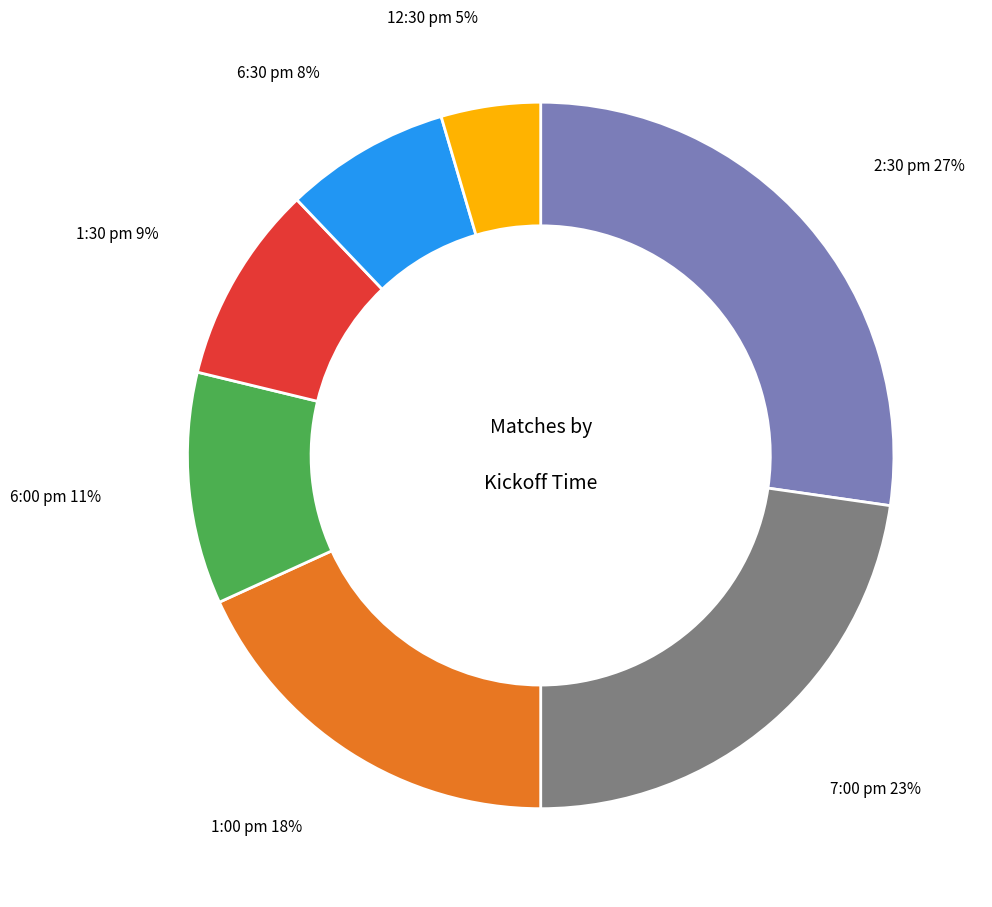

To the nearest percent, what is the average slice percentage?

14%